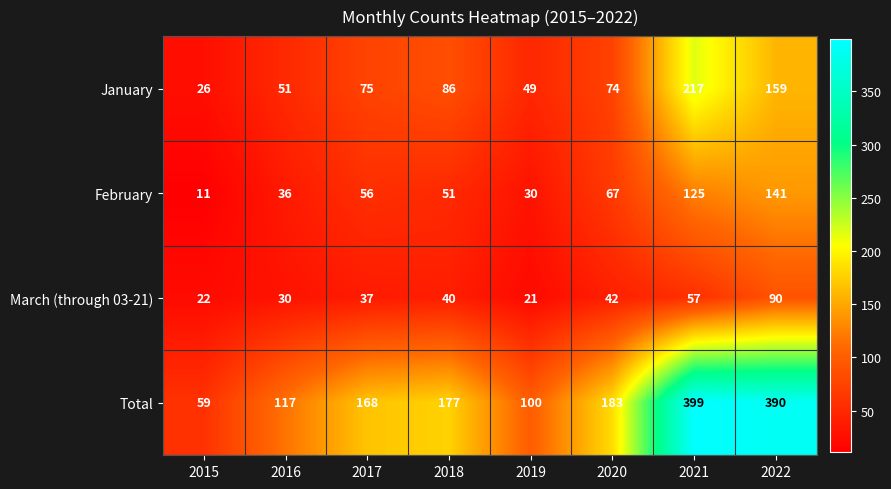

At which label does January reach its minimum?

2015